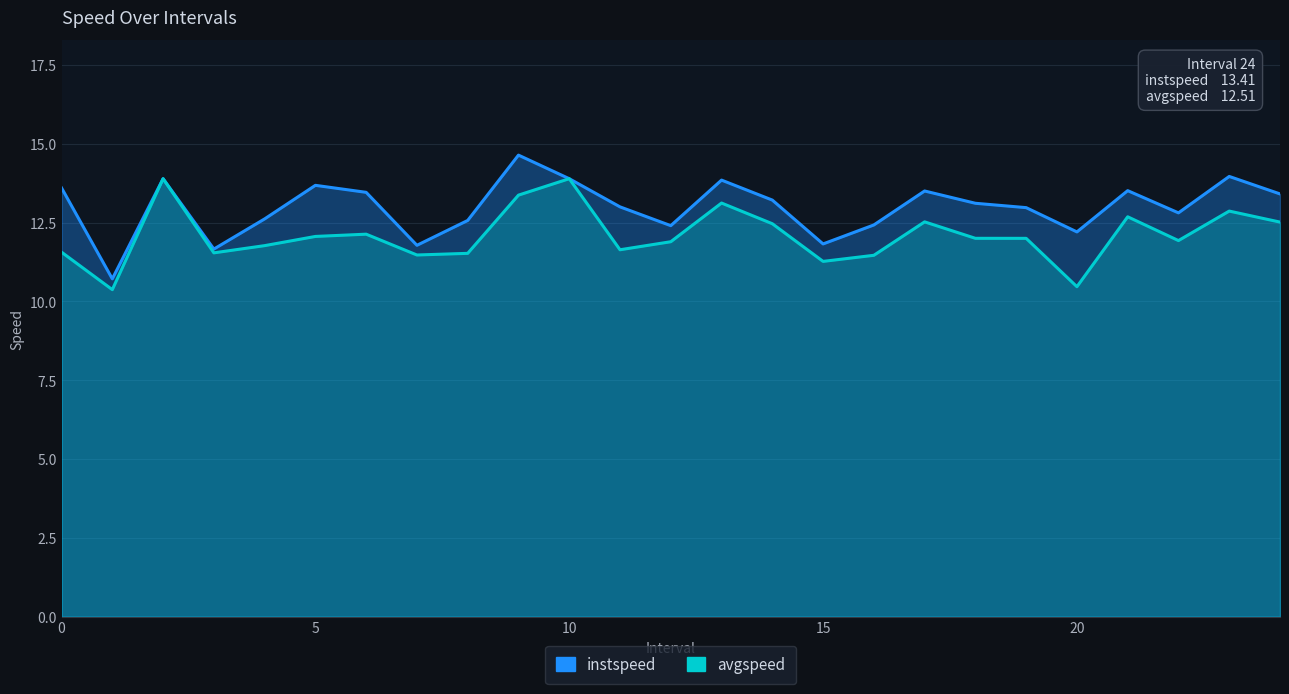

What are all the series names shown in the legend?

instspeed, avgspeed